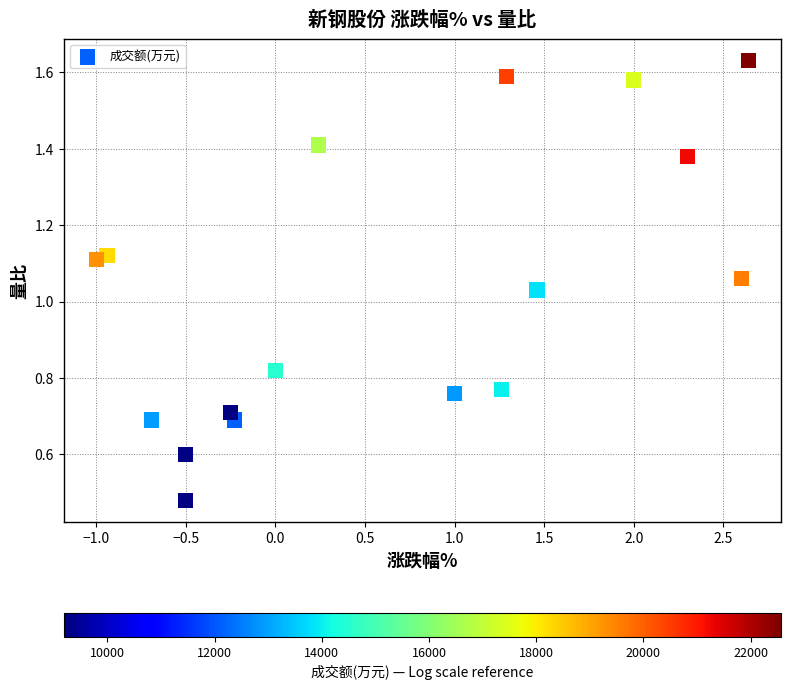

What is the range of X values (max minus min)?

3.6